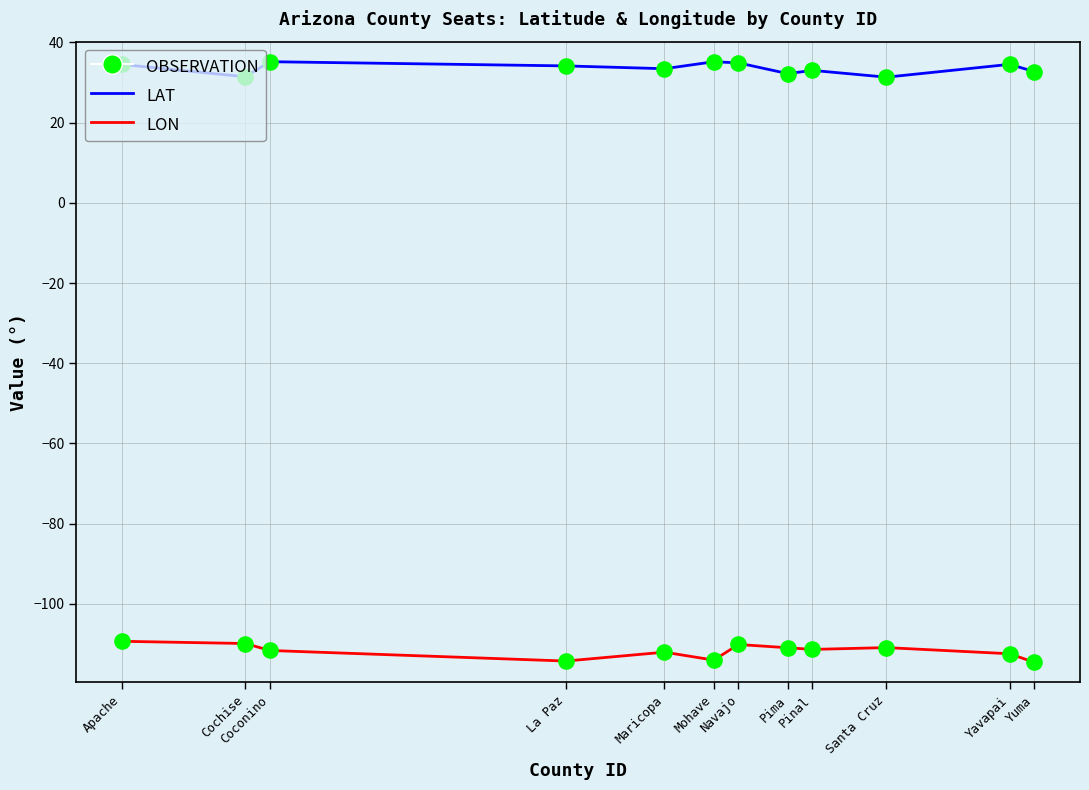

What is the minimum value shown in the chart?

-114.6